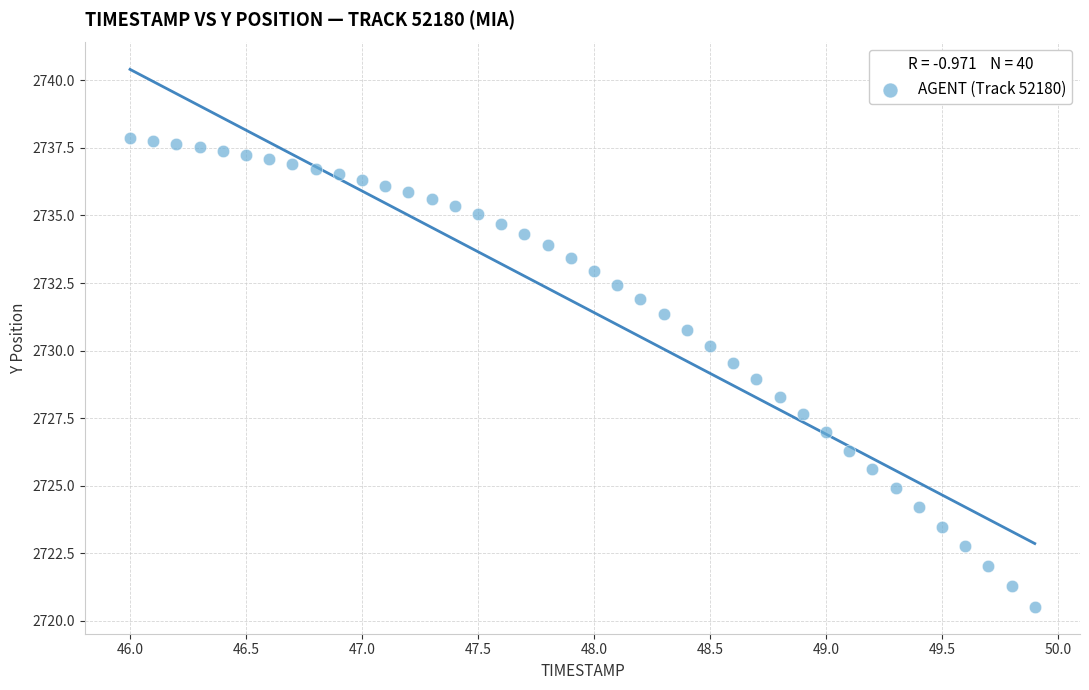

What is the range of Y values (max minus min)?

17.3